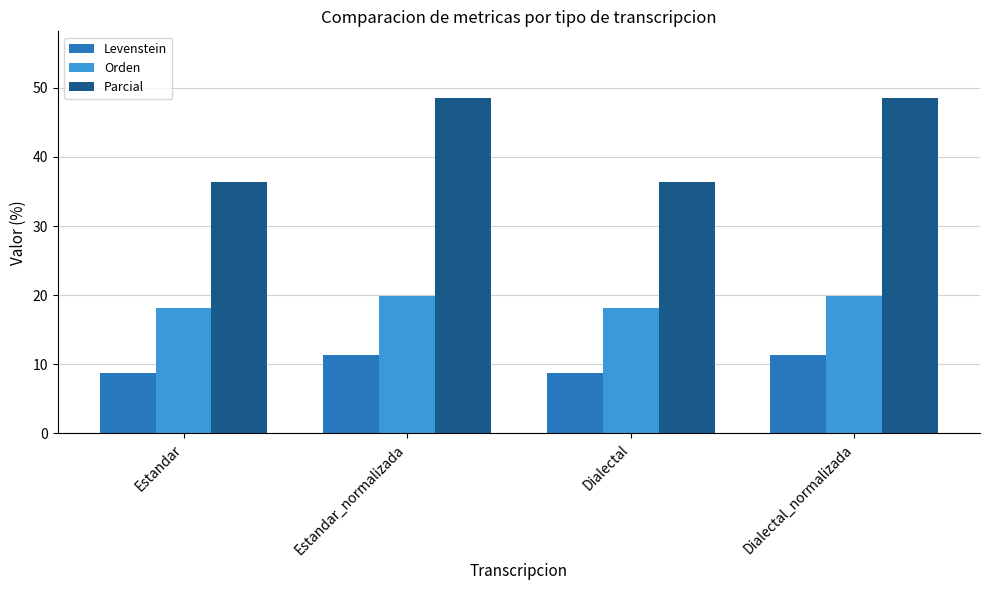

What is the label of the 2nd bar from the right?

Dialectal